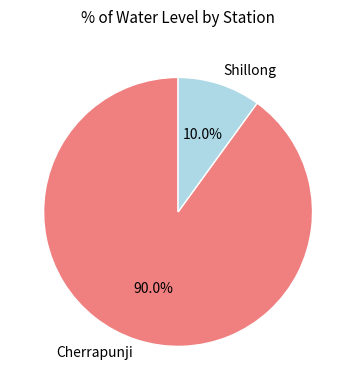

Does Cherrapunji account for over 50% of the chart?

Yes